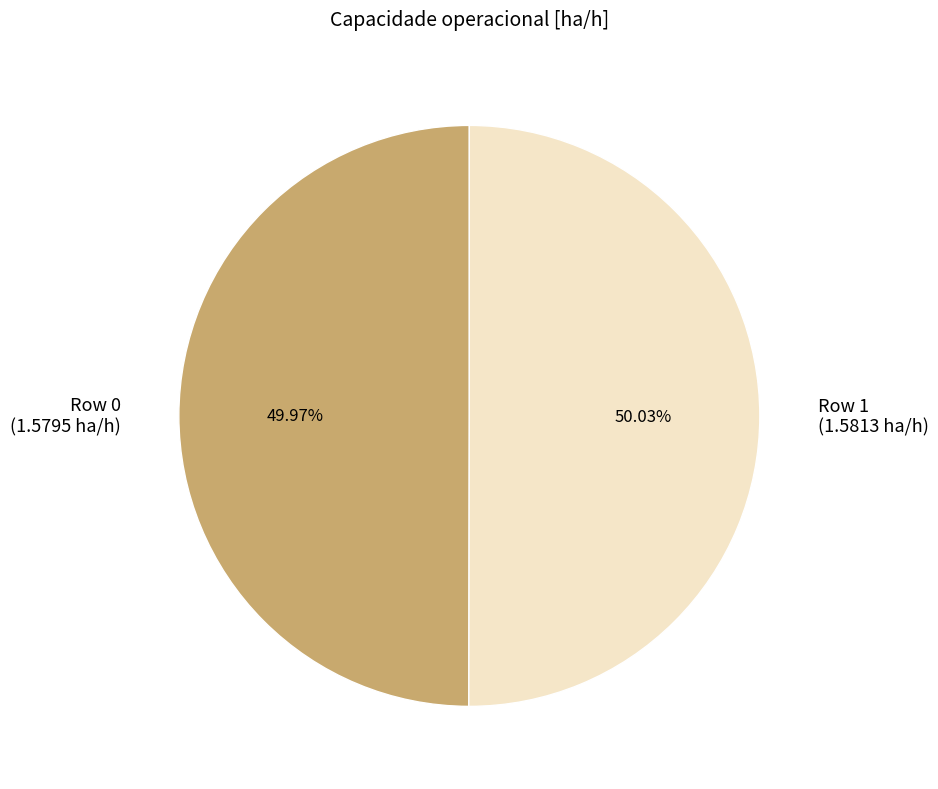

What percentage is NOT represented by Row 0?

50.0%